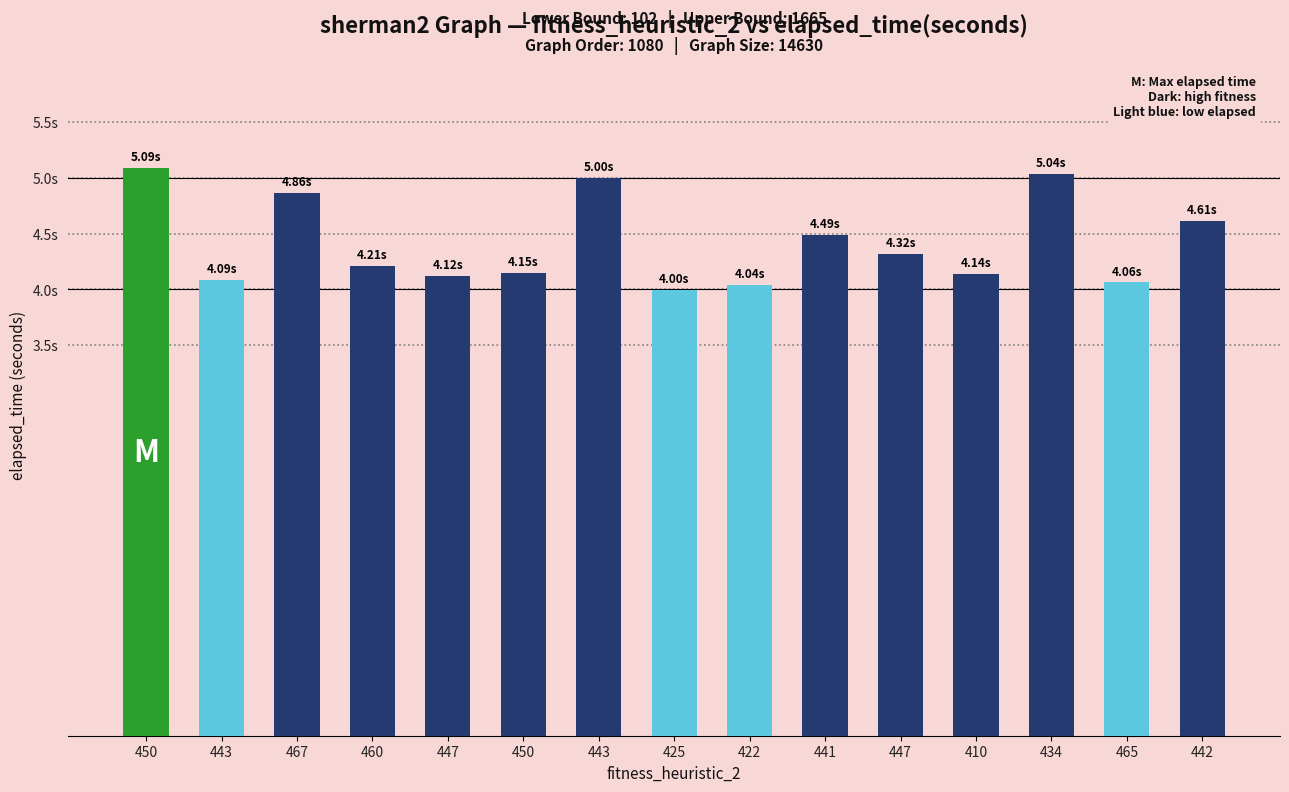

What is the label of the 8th bar from the right?

425